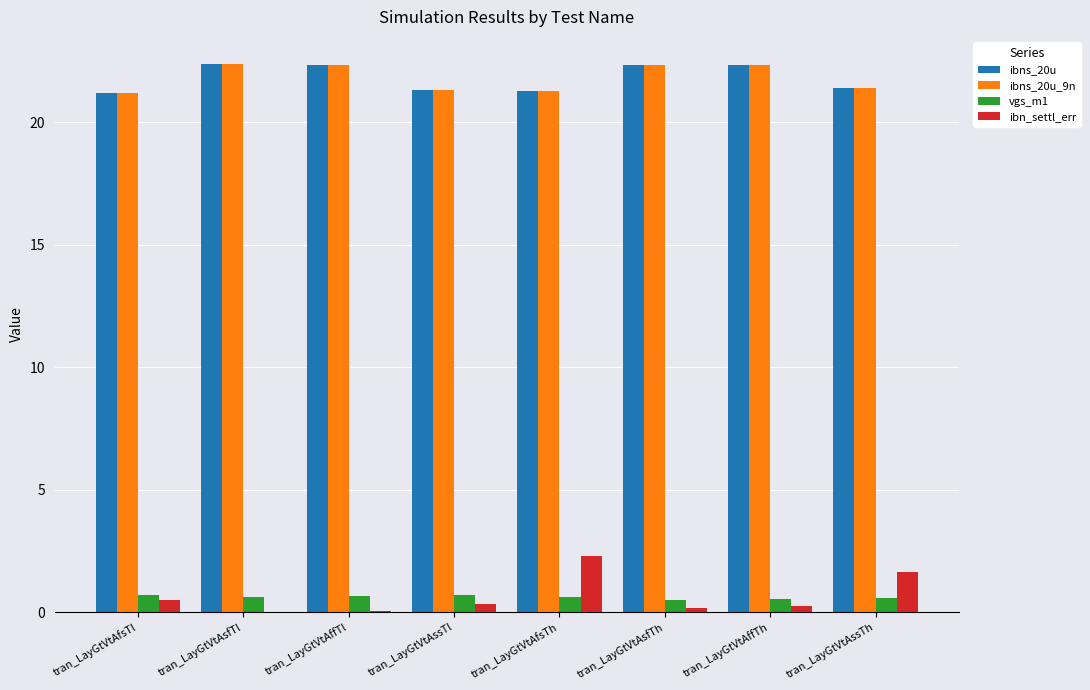

What is the sum of all ibn_settl_err values?

5.2